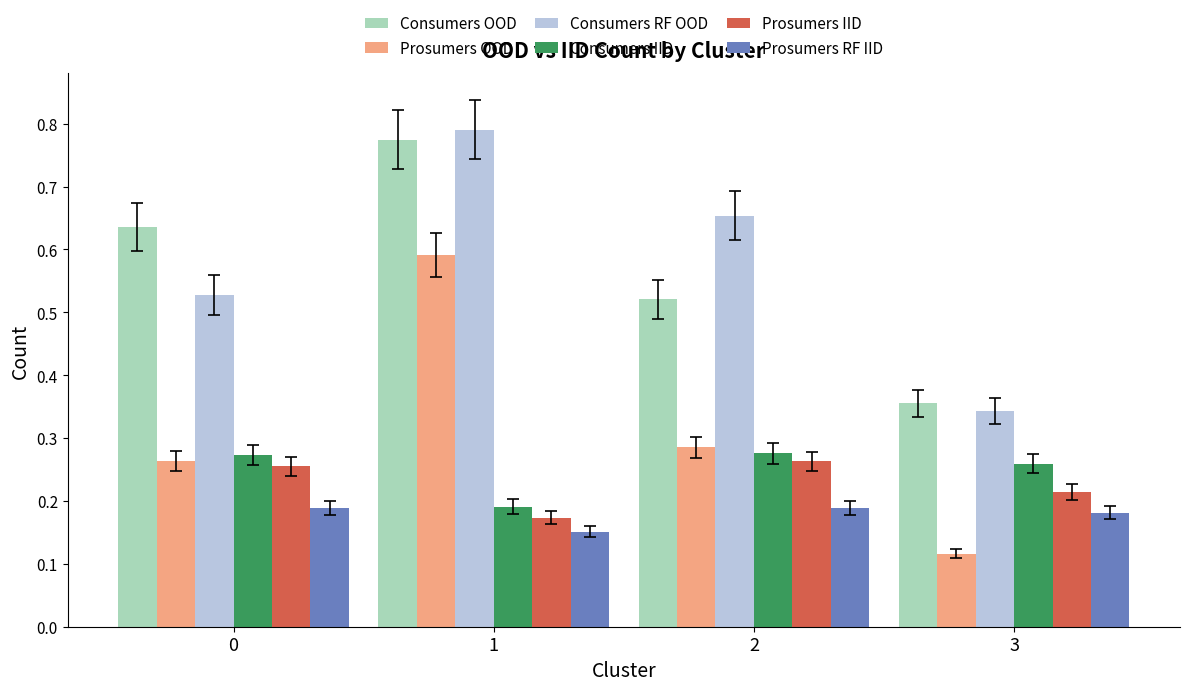

Does the chart contain stacked bars?

No